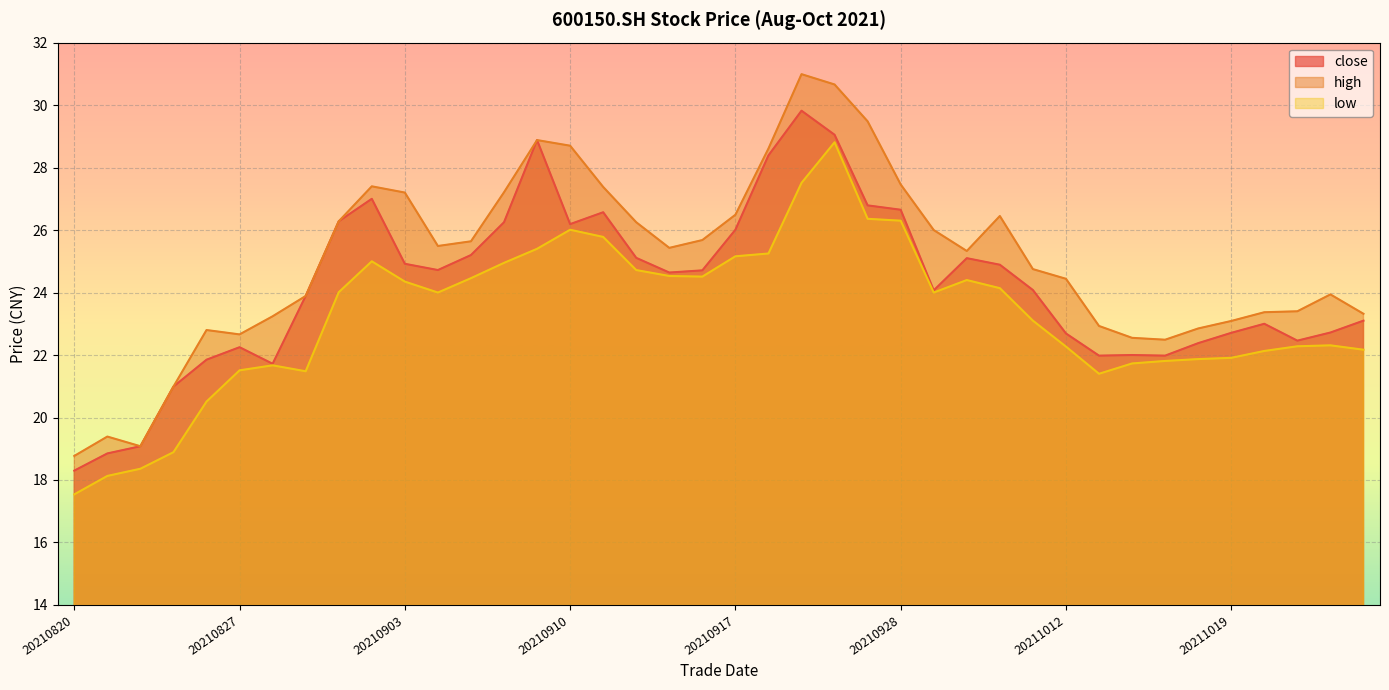

At 20210916, list the series in order from largest to smallest.

high, close, low